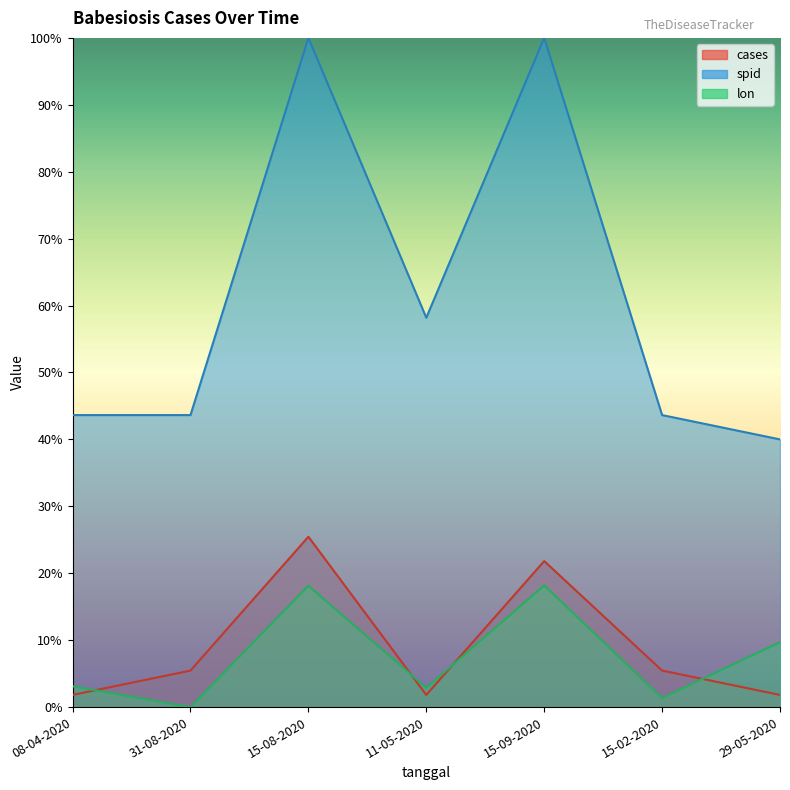

What position from the right is 15-08-2020?

5